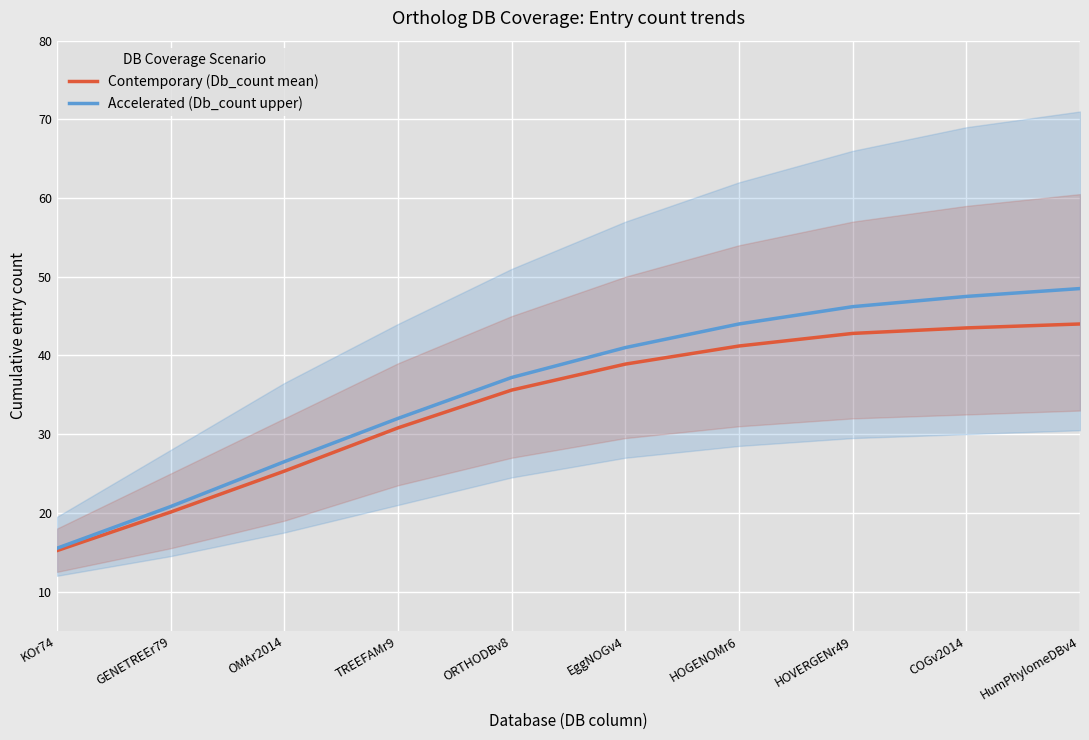

Rank the series at ORTHODBv8 from lowest to highest value.

Contemporary (Db_count mean), Accelerated (Db_count upper)